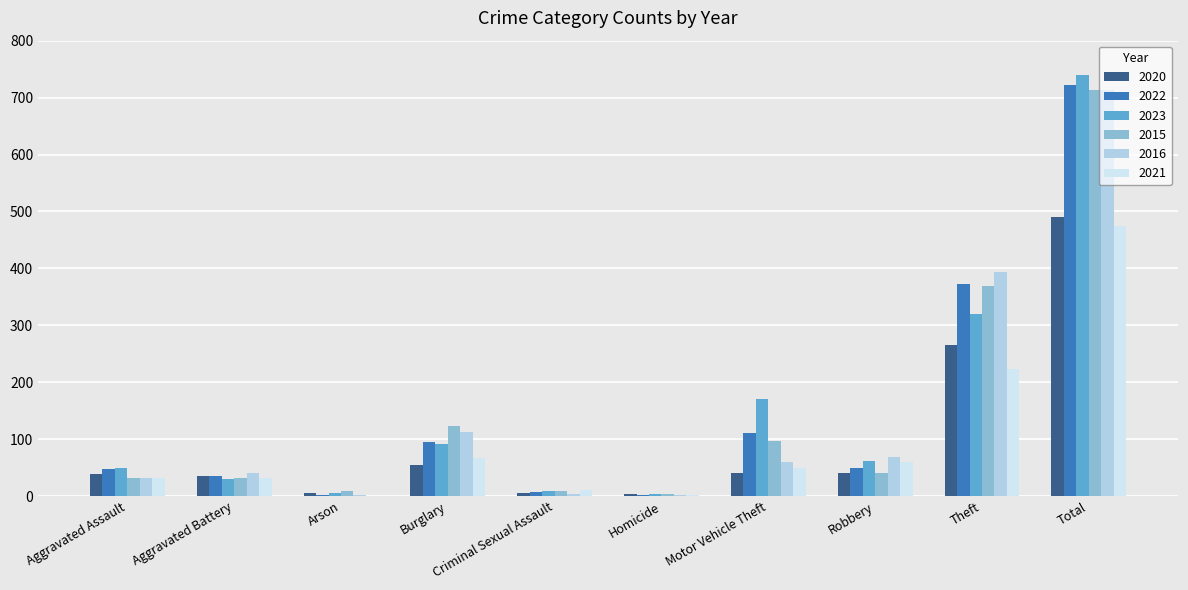

The value of 2022 at Aggravated Assault is 75. True or false?

False